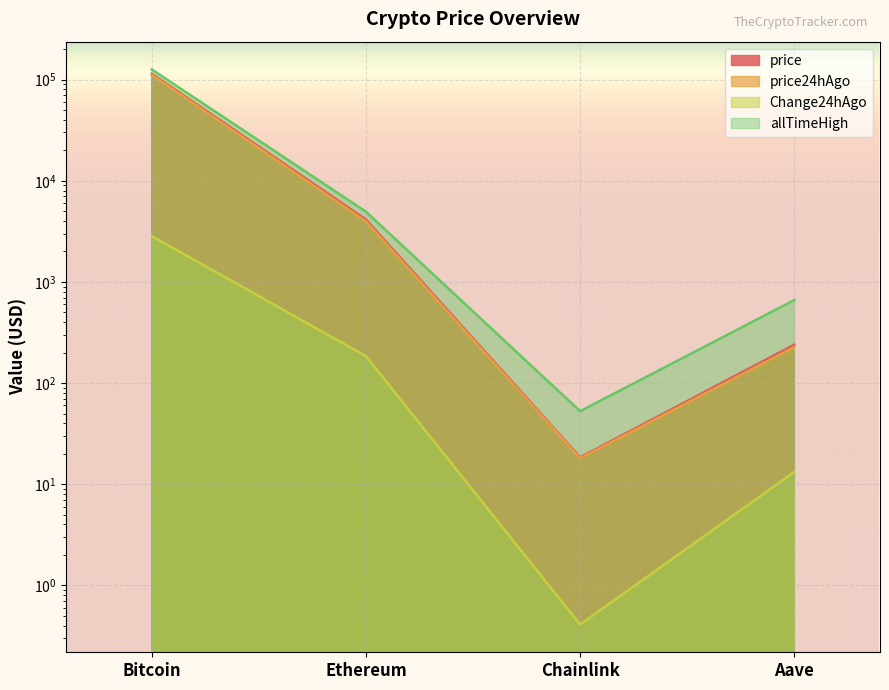

What is the label of the 3rd point from the right?

Ethereum